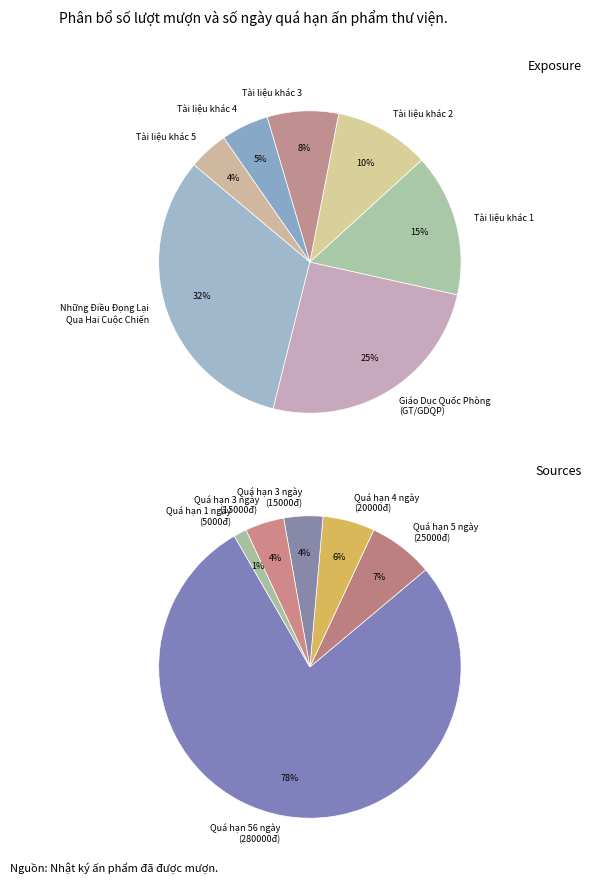

Does any single category account for the majority?

Yes